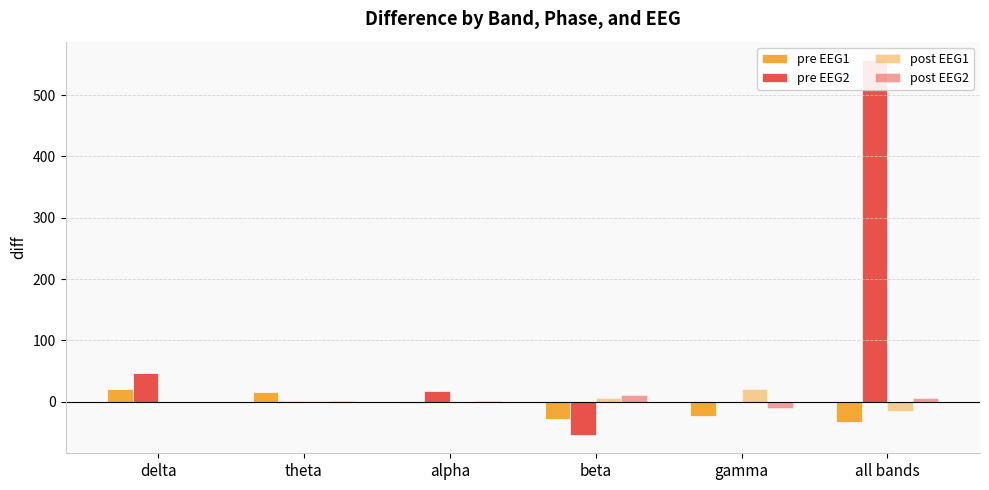

How many data points in pre EEG2 are less than 16?

3